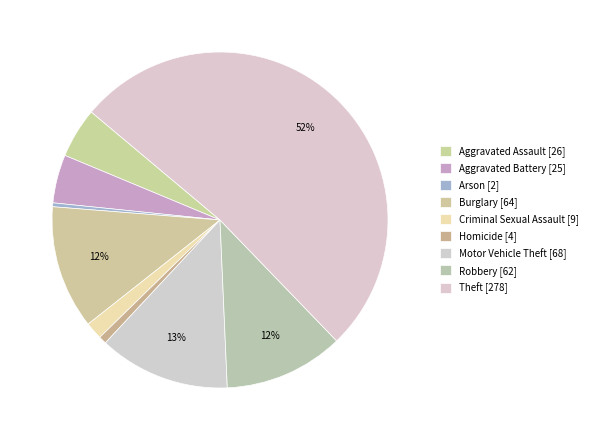

Count the number of slices in the pie.

9